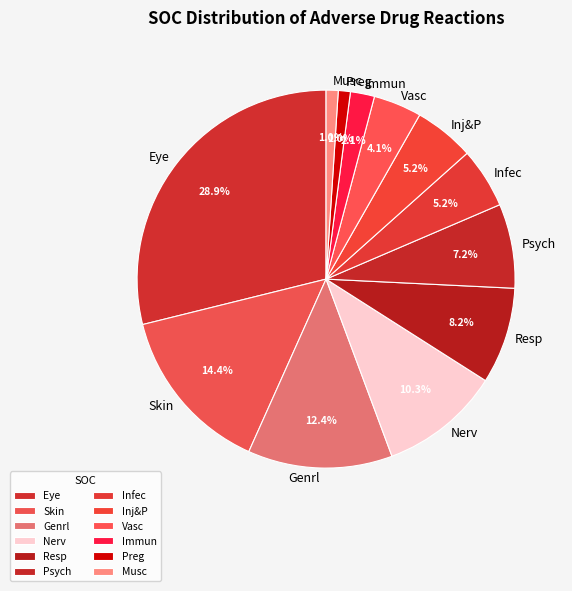

Is there any slice that represents more than half of the pie?

No